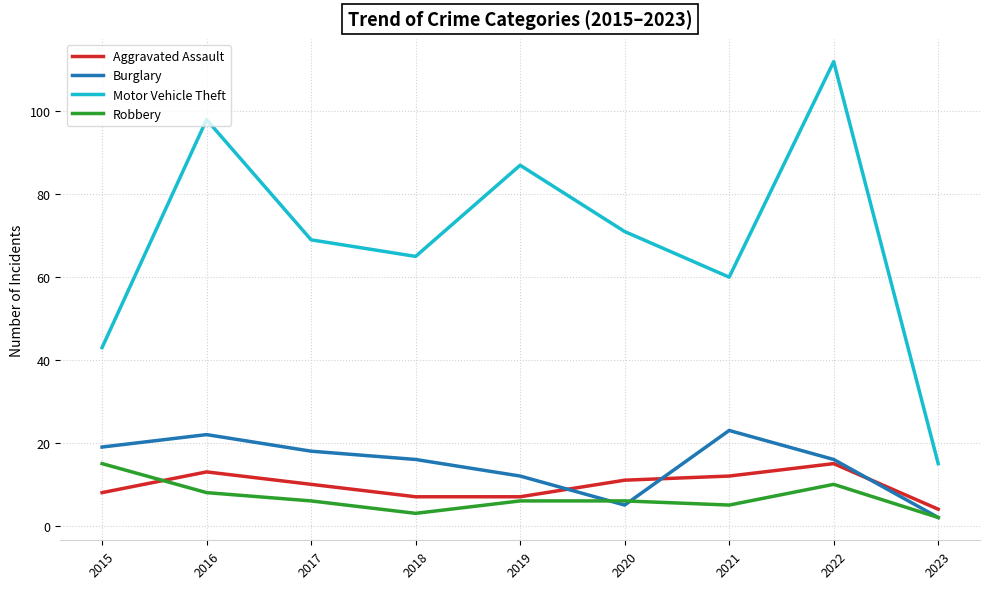

What is the sum of the Motor Vehicle Theft values at 2019 and 2022?

199